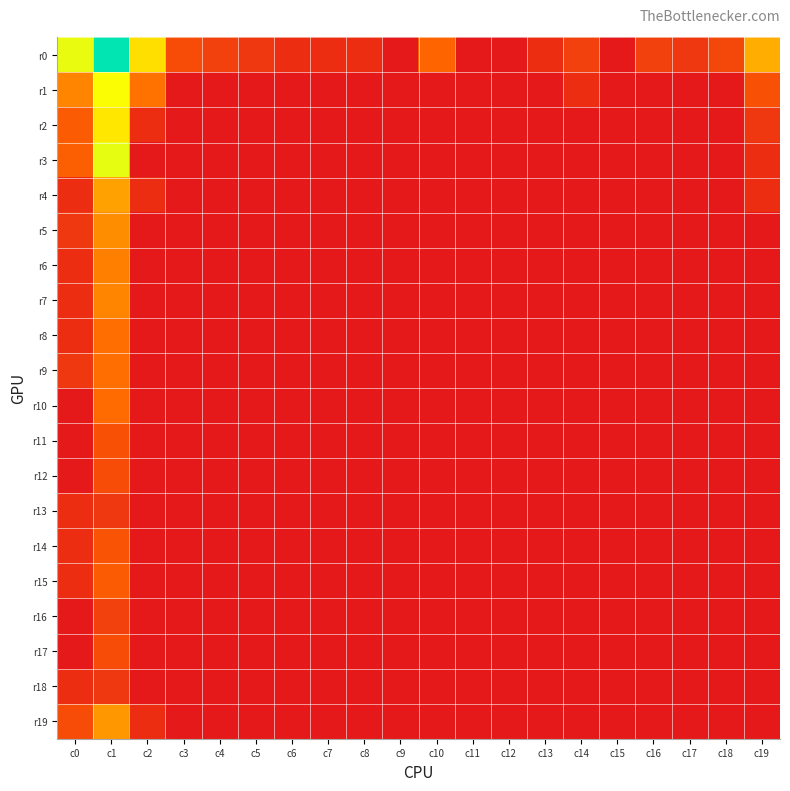

Reading right to left, what are all the values shown in this chart?

r0: c19=3.9	c18=1.6	c17=1.1	c16=1.4	c15=0.0	c14=1.4	c13=0.7	c12=0.0	c11=0.0	c10=2.6	c9=0.0	c8=0.7	c7=0.7	c6=0.7	c5=1.1	c4=1.4	c3=1.8	c2=4.8	c1=8.0	c0=5.6
r1: c19=1.9	c18=0.0	c17=0.0	c16=0.0	c15=0.0	c14=0.7	c13=0.0	c12=0.0	c11=0.0	c10=0.0	c9=0.0	c8=0.0	c7=0.0	c6=0.0	c5=0.0	c4=0.0	c3=0.0	c2=2.9	c1=5.4	c0=3.2
r2: c19=1.1	c18=0.0	c17=0.0	c16=0.0	c15=0.0	c14=0.0	c13=0.0	c12=0.0	c11=0.0	c10=0.0	c9=0.0	c8=0.0	c7=0.0	c6=0.0	c5=0.0	c4=0.0	c3=0.0	c2=0.7	c1=4.9	c0=2.3
r3: c19=0.7	c18=0.0	c17=0.0	c16=0.0	c15=0.0	c14=0.0	c13=0.0	c12=0.0	c11=0.0	c10=0.0	c9=0.0	c8=0.0	c7=0.0	c6=0.0	c5=0.0	c4=0.0	c3=0.0	c2=0.0	c1=5.6	c0=2.4
r4: c19=0.7	c18=0.0	c17=0.0	c16=0.0	c15=0.0	c14=0.0	c13=0.0	c12=0.0	c11=0.0	c10=0.0	c9=0.0	c8=0.0	c7=0.0	c6=0.0	c5=0.0	c4=0.0	c3=0.0	c2=0.7	c1=3.7	c0=0.7
r5: c19=0.0	c18=0.0	c17=0.0	c16=0.0	c15=0.0	c14=0.0	c13=0.0	c12=0.0	c11=0.0	c10=0.0	c9=0.0	c8=0.0	c7=0.0	c6=0.0	c5=0.0	c4=0.0	c3=0.0	c2=0.0	c1=3.4	c0=1.1
r6: c19=0.0	c18=0.0	c17=0.0	c16=0.0	c15=0.0	c14=0.0	c13=0.0	c12=0.0	c11=0.0	c10=0.0	c9=0.0	c8=0.0	c7=0.0	c6=0.0	c5=0.0	c4=0.0	c3=0.0	c2=0.0	c1=3.1	c0=0.7
r7: c19=0.0	c18=0.0	c17=0.0	c16=0.0	c15=0.0	c14=0.0	c13=0.0	c12=0.0	c11=0.0	c10=0.0	c9=0.0	c8=0.0	c7=0.0	c6=0.0	c5=0.0	c4=0.0	c3=0.0	c2=0.0	c1=3.2	c0=0.7
r8: c19=0.0	c18=0.0	c17=0.0	c16=0.0	c15=0.0	c14=0.0	c13=0.0	c12=0.0	c11=0.0	c10=0.0	c9=0.0	c8=0.0	c7=0.0	c6=0.0	c5=0.0	c4=0.0	c3=0.0	c2=0.0	c1=2.8	c0=0.7
r9: c19=0.0	c18=0.0	c17=0.0	c16=0.0	c15=0.0	c14=0.0	c13=0.0	c12=0.0	c11=0.0	c10=0.0	c9=0.0	c8=0.0	c7=0.0	c6=0.0	c5=0.0	c4=0.0	c3=0.0	c2=0.0	c1=2.8	c0=1.1
r10: c19=0.0	c18=0.0	c17=0.0	c16=0.0	c15=0.0	c14=0.0	c13=0.0	c12=0.0	c11=0.0	c10=0.0	c9=0.0	c8=0.0	c7=0.0	c6=0.0	c5=0.0	c4=0.0	c3=0.0	c2=0.0	c1=2.8	c0=0.0
r11: c19=0.0	c18=0.0	c17=0.0	c16=0.0	c15=0.0	c14=0.0	c13=0.0	c12=0.0	c11=0.0	c10=0.0	c9=0.0	c8=0.0	c7=0.0	c6=0.0	c5=0.0	c4=0.0	c3=0.0	c2=0.0	c1=1.9	c0=0.0
r12: c19=0.0	c18=0.0	c17=0.0	c16=0.0	c15=0.0	c14=0.0	c13=0.0	c12=0.0	c11=0.0	c10=0.0	c9=0.0	c8=0.0	c7=0.0	c6=0.0	c5=0.0	c4=0.0	c3=0.0	c2=0.0	c1=1.8	c0=0.0
r13: c19=0.0	c18=0.0	c17=0.0	c16=0.0	c15=0.0	c14=0.0	c13=0.0	c12=0.0	c11=0.0	c10=0.0	c9=0.0	c8=0.0	c7=0.0	c6=0.0	c5=0.0	c4=0.0	c3=0.0	c2=0.0	c1=1.1	c0=0.7
r14: c19=0.0	c18=0.0	c17=0.0	c16=0.0	c15=0.0	c14=0.0	c13=0.0	c12=0.0	c11=0.0	c10=0.0	c9=0.0	c8=0.0	c7=0.0	c6=0.0	c5=0.0	c4=0.0	c3=0.0	c2=0.0	c1=2.1	c0=0.7
r15: c19=0.0	c18=0.0	c17=0.0	c16=0.0	c15=0.0	c14=0.0	c13=0.0	c12=0.0	c11=0.0	c10=0.0	c9=0.0	c8=0.0	c7=0.0	c6=0.0	c5=0.0	c4=0.0	c3=0.0	c2=0.0	c1=2.3	c0=0.7
r16: c19=0.0	c18=0.0	c17=0.0	c16=0.0	c15=0.0	c14=0.0	c13=0.0	c12=0.0	c11=0.0	c10=0.0	c9=0.0	c8=0.0	c7=0.0	c6=0.0	c5=0.0	c4=0.0	c3=0.0	c2=0.0	c1=1.4	c0=0.0
r17: c19=0.0	c18=0.0	c17=0.0	c16=0.0	c15=0.0	c14=0.0	c13=0.0	c12=0.0	c11=0.0	c10=0.0	c9=0.0	c8=0.0	c7=0.0	c6=0.0	c5=0.0	c4=0.0	c3=0.0	c2=0.0	c1=1.8	c0=0.0
r18: c19=0.0	c18=0.0	c17=0.0	c16=0.0	c15=0.0	c14=0.0	c13=0.0	c12=0.0	c11=0.0	c10=0.0	c9=0.0	c8=0.0	c7=0.0	c6=0.0	c5=0.0	c4=0.0	c3=0.0	c2=0.0	c1=1.1	c0=0.7
r19: c19=0.0	c18=0.0	c17=0.0	c16=0.0	c15=0.0	c14=0.0	c13=0.0	c12=0.0	c11=0.0	c10=0.0	c9=0.0	c8=0.0	c7=0.0	c6=0.0	c5=0.0	c4=0.0	c3=0.0	c2=0.7	c1=3.6	c0=1.8